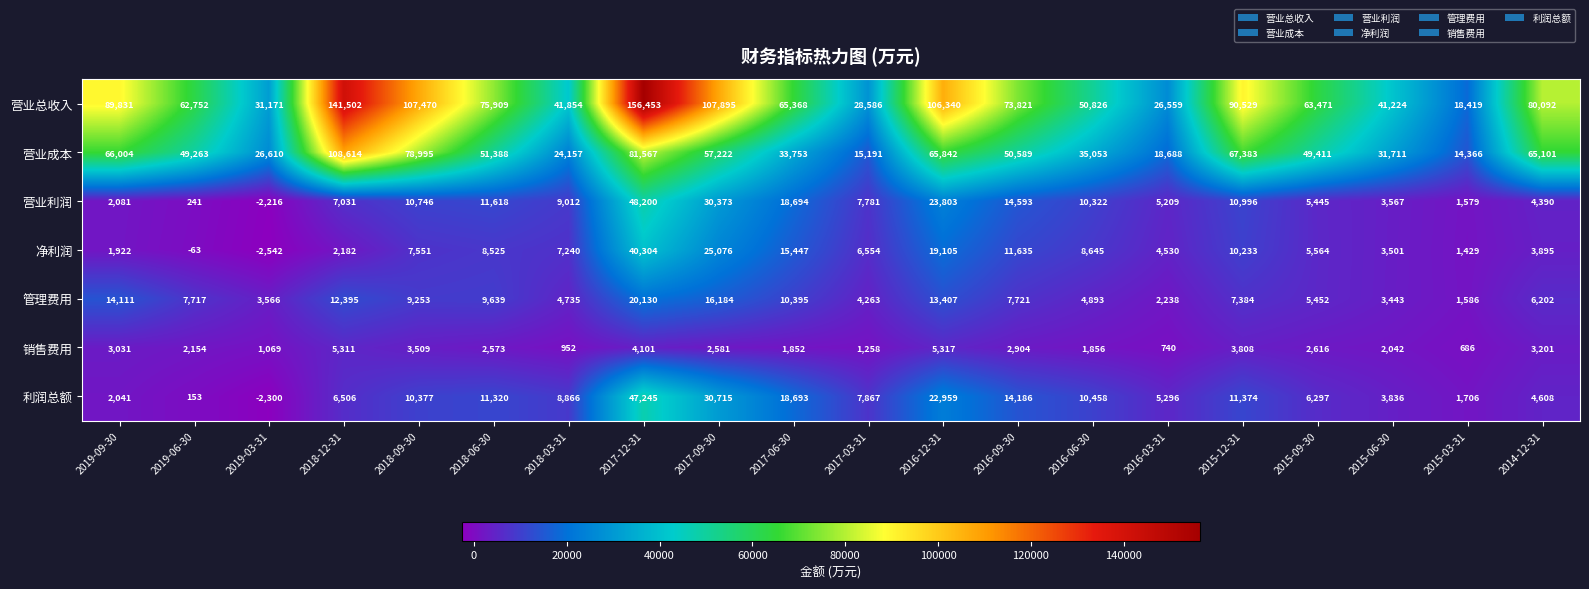

What is the sum of the 营业利润 values at 2016-03-31 and 2016-12-31?

29012